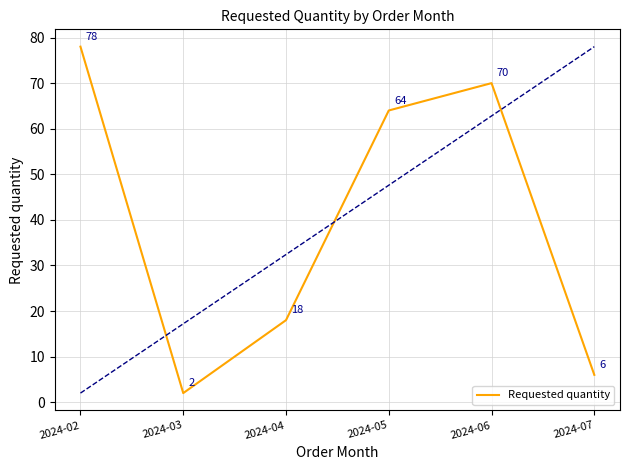

What is the approximate value at 2024-07, to the nearest 5?

5